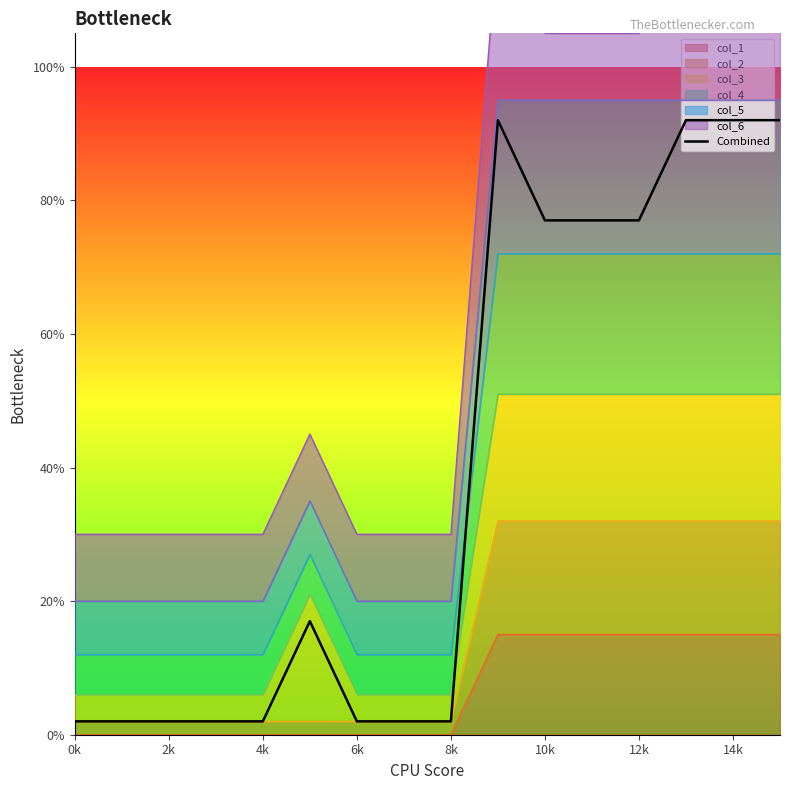

Is it true that the value at 12k is 0.8?

True